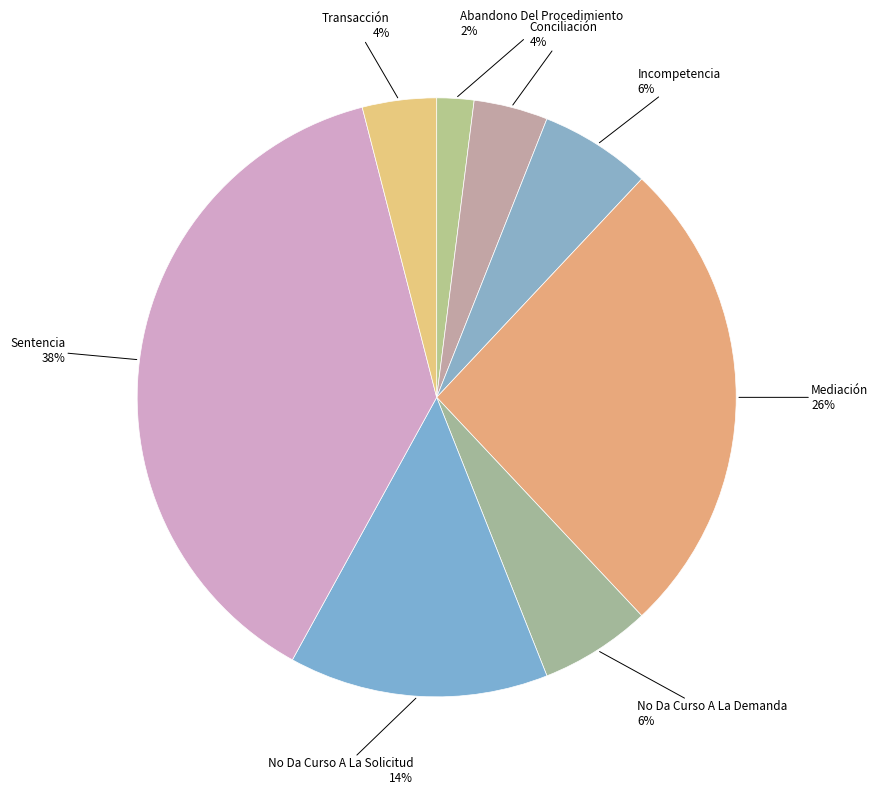

Rank the categories by value from lowest to highest.

Abandono Del Procedimiento, Conciliación, Transacción, Incompetencia, No Da Curso A La Demanda, No Da Curso A La Solicitud, Mediación, Sentencia